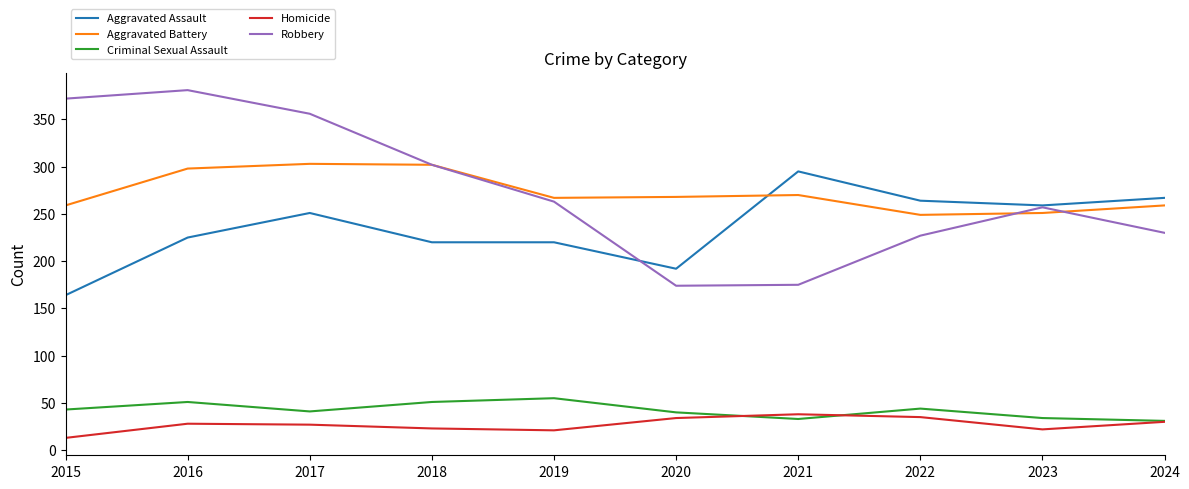

What is the smallest value displayed?

13